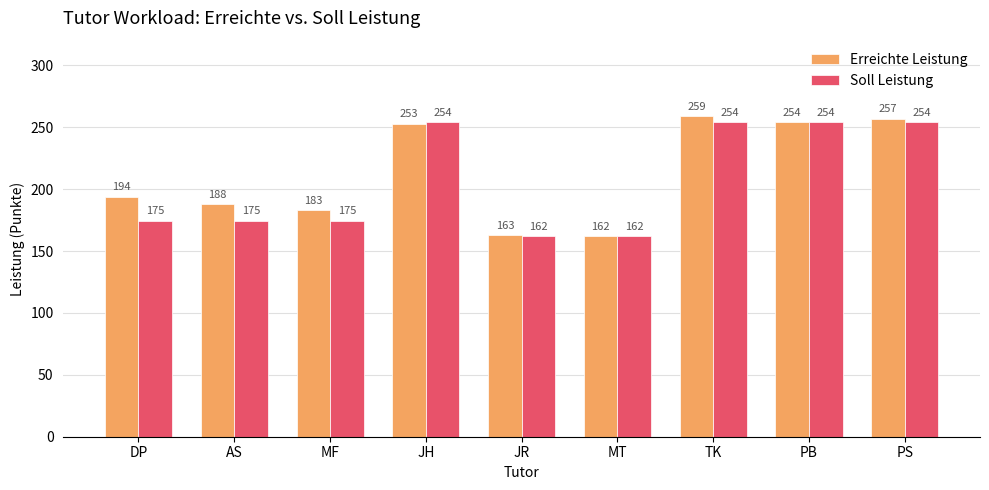

What is the value of the Erreichte Leistung bar at the 7th from the left?

259.0